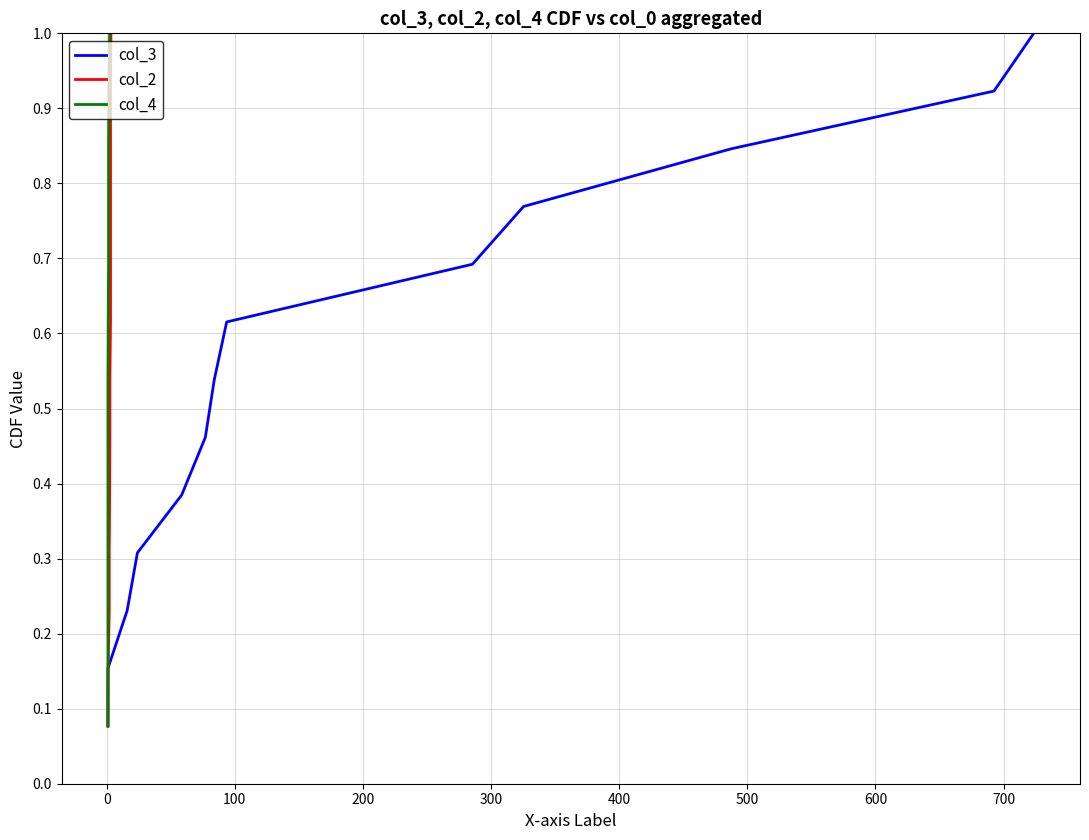

At how many categories does at least one series exceed 0?

13